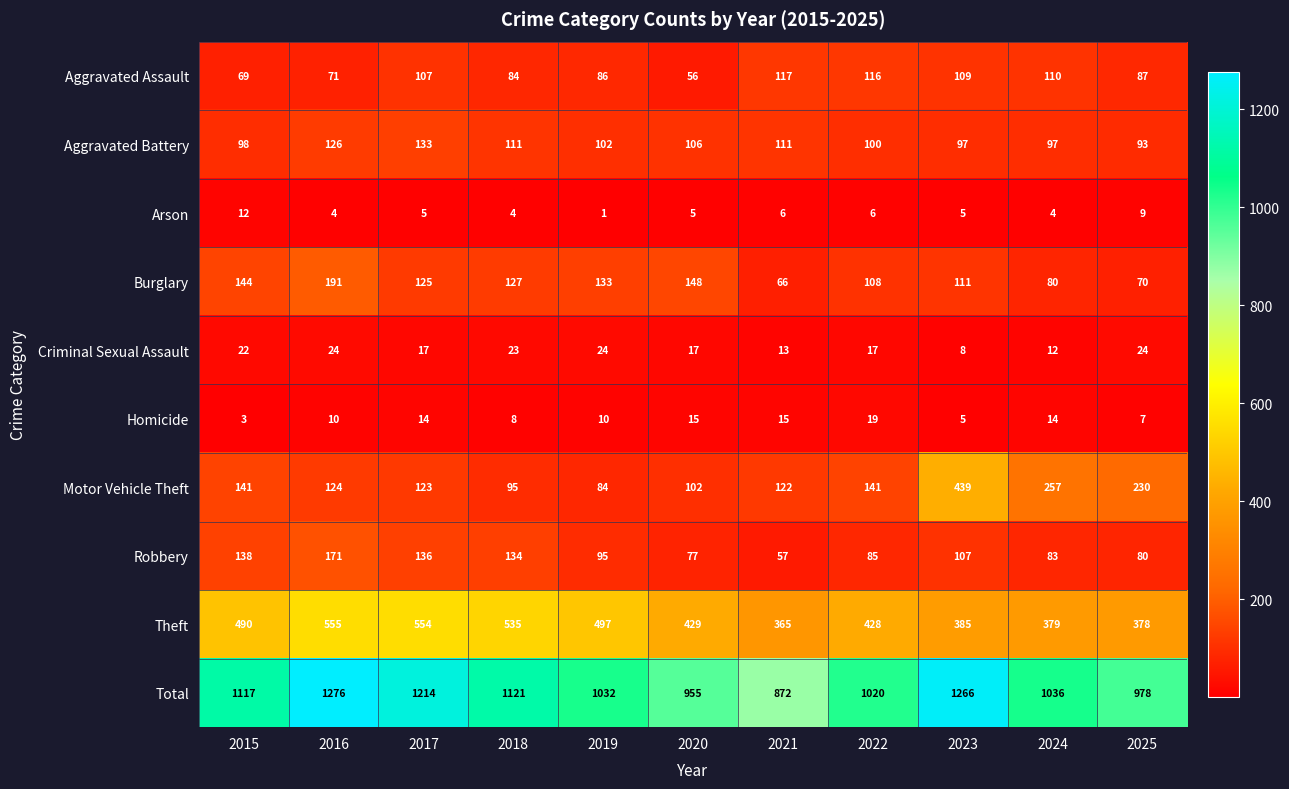

Between 2015 and 2021, which series saw the biggest shift?

Total